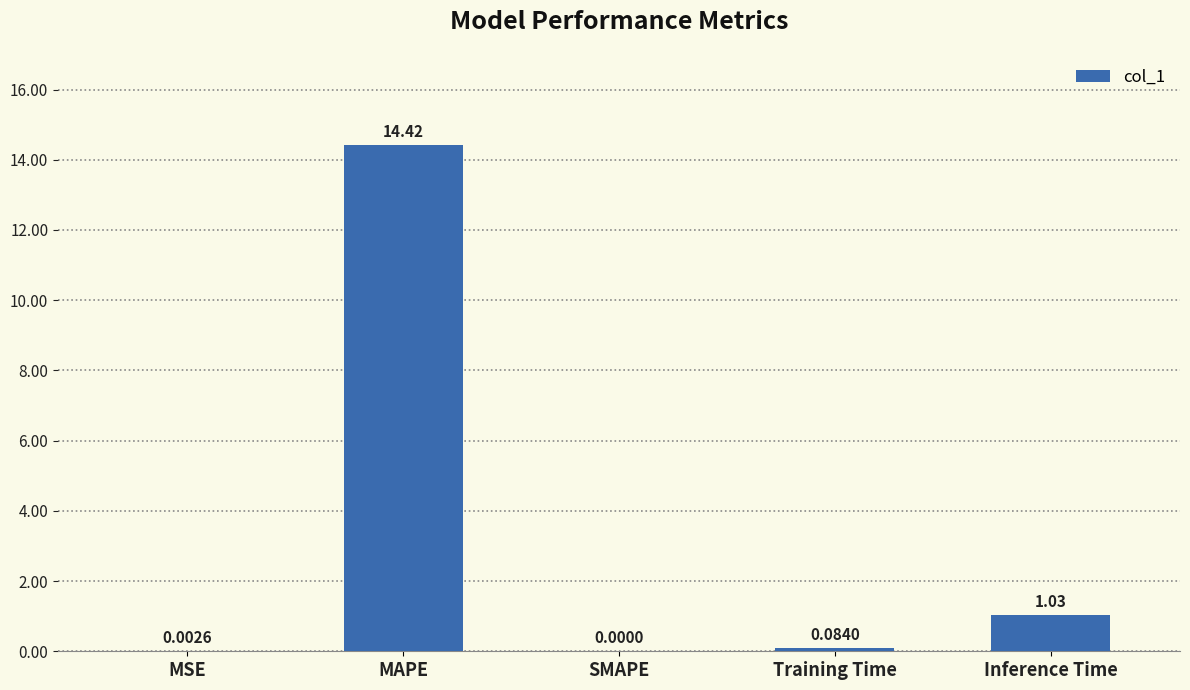

At which label is the value closest to 7?

Inference Time